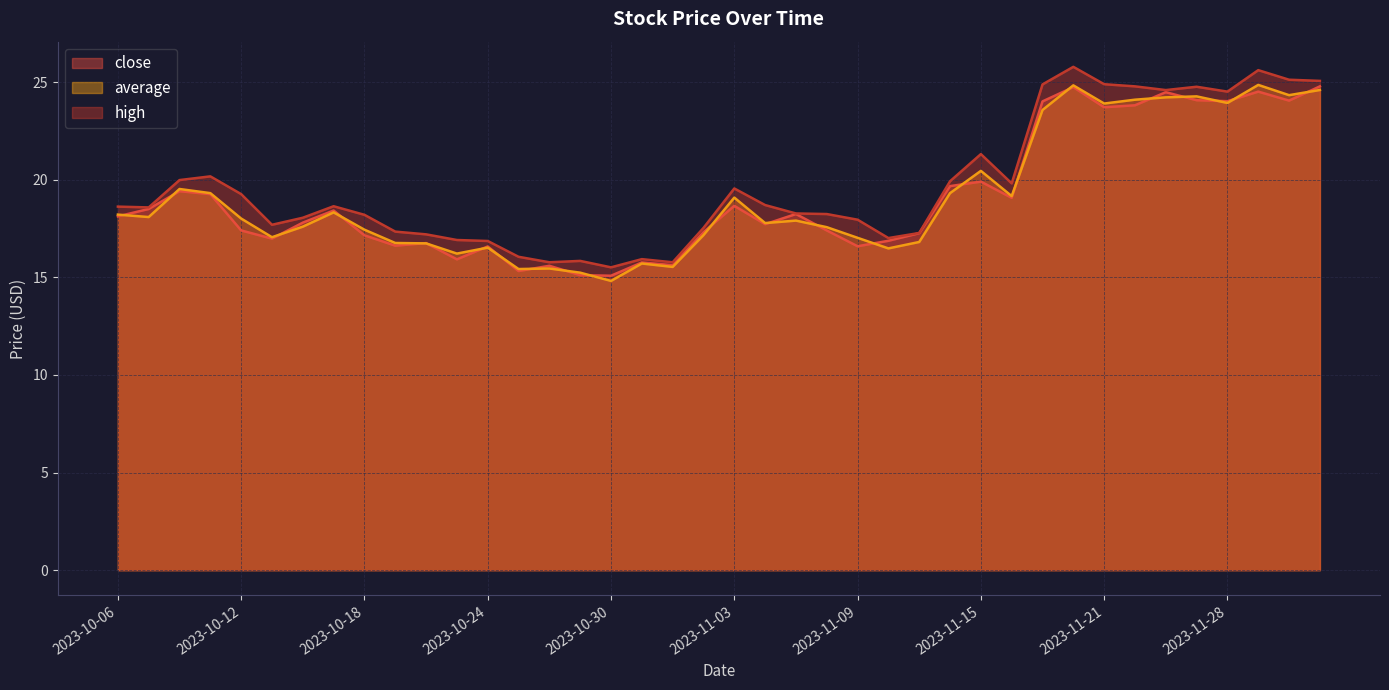

What is the difference between the highest and lowest values at 2023-10-10?

0.6